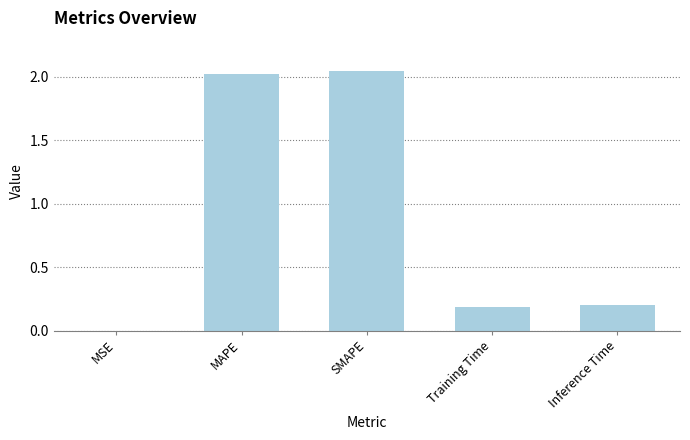

Which category has the highest value across all series?

SMAPE